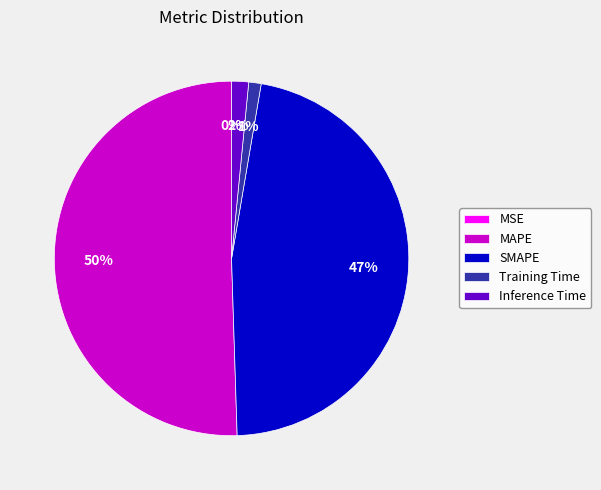

The SMAPE slice represents 47% of the pie. True or false?

True